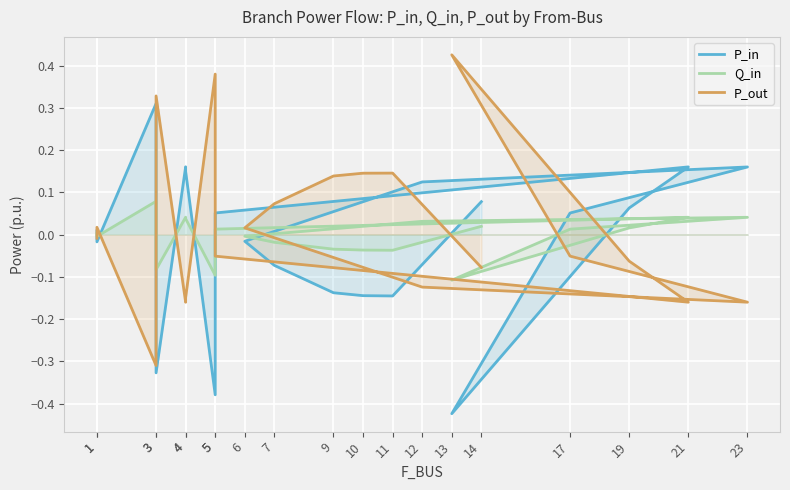

Between 21 and 19, which series saw the biggest shift?

P_in